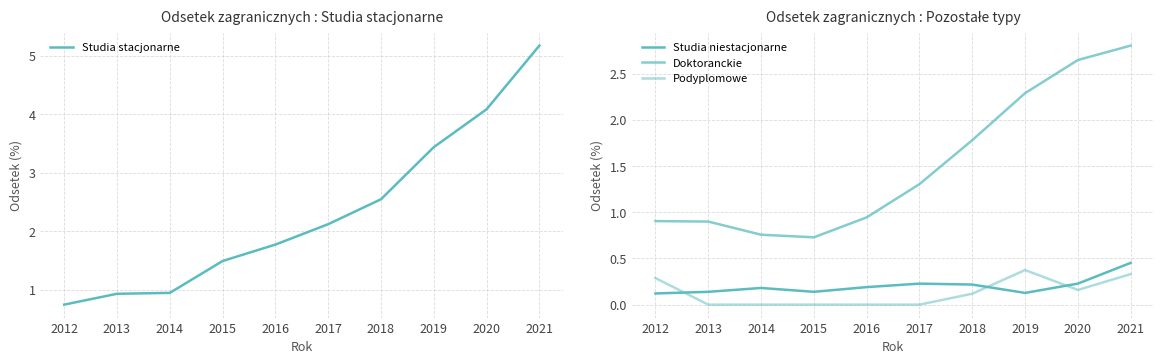

Is it true that Podyplomowe equals 0.0 at 2015?

True